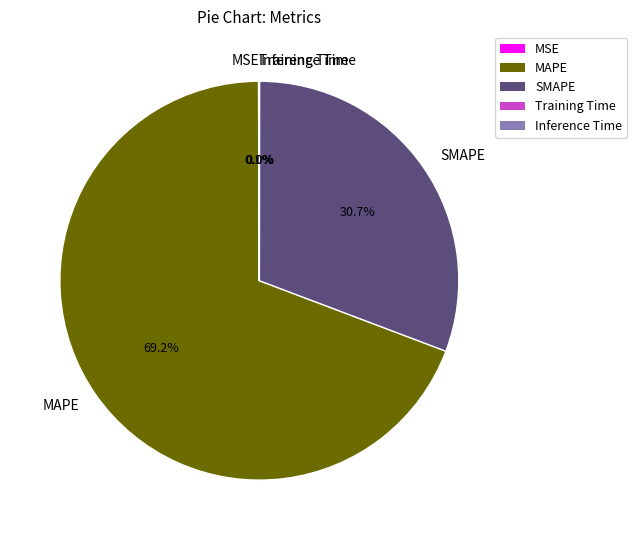

Combined, do SMAPE and MAPE account for over 50%?

Yes